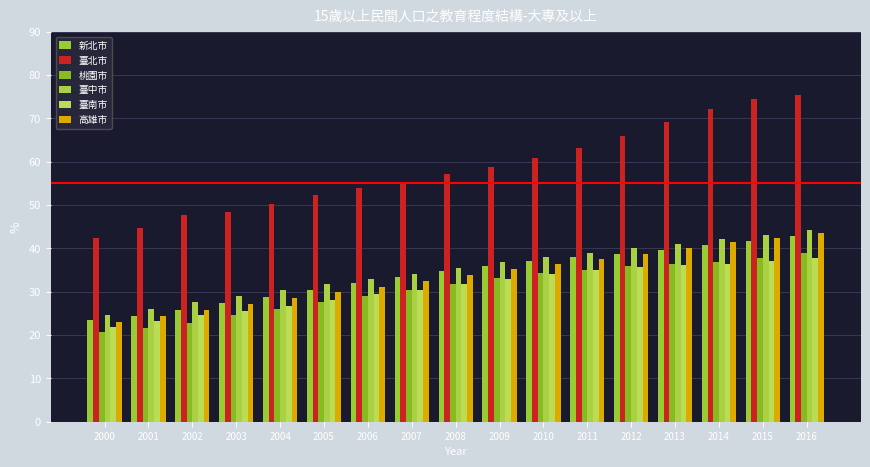

Is it true that 高雄市 equals 40.0 at 2002?

False